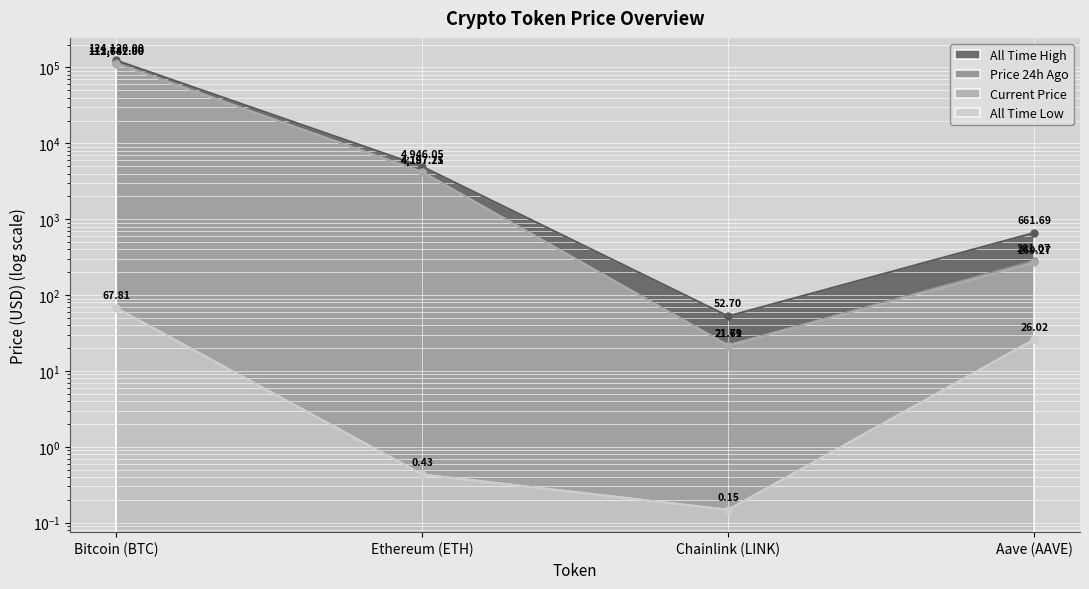

At which label does price reach its minimum?

Chainlink (LINK)